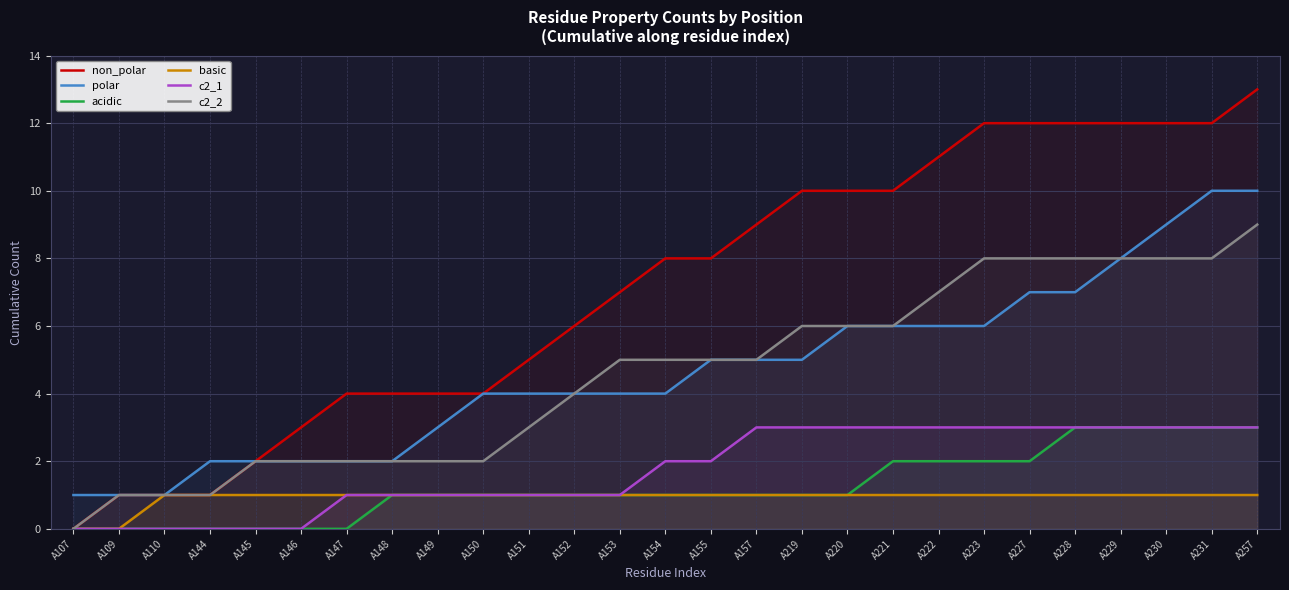

Which series changed the most between A144 and A152?

non_polar